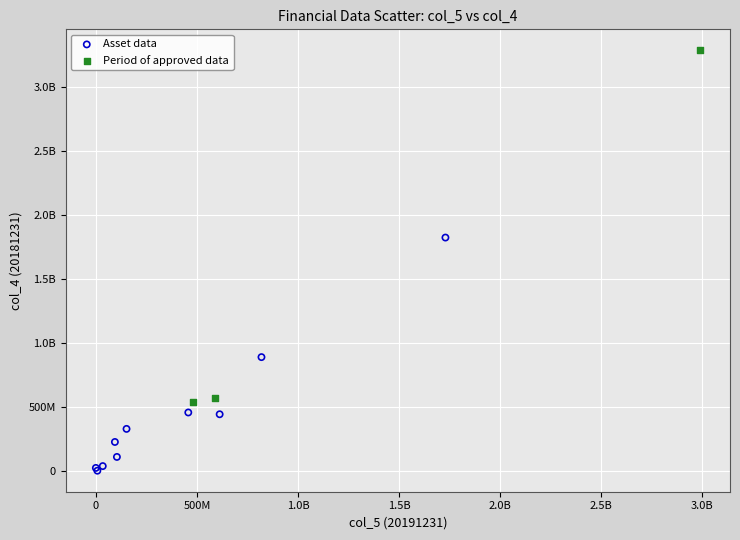

What are all the series names shown in the legend?

Asset data, Period of approved data